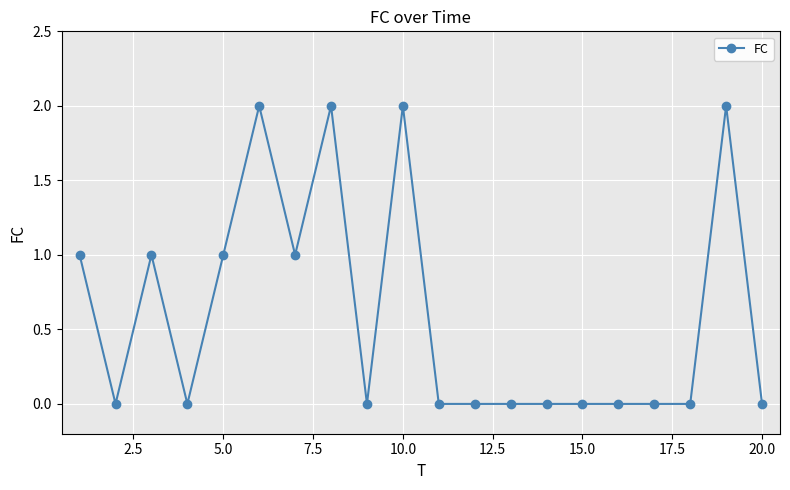

What is the sum of all values?

12